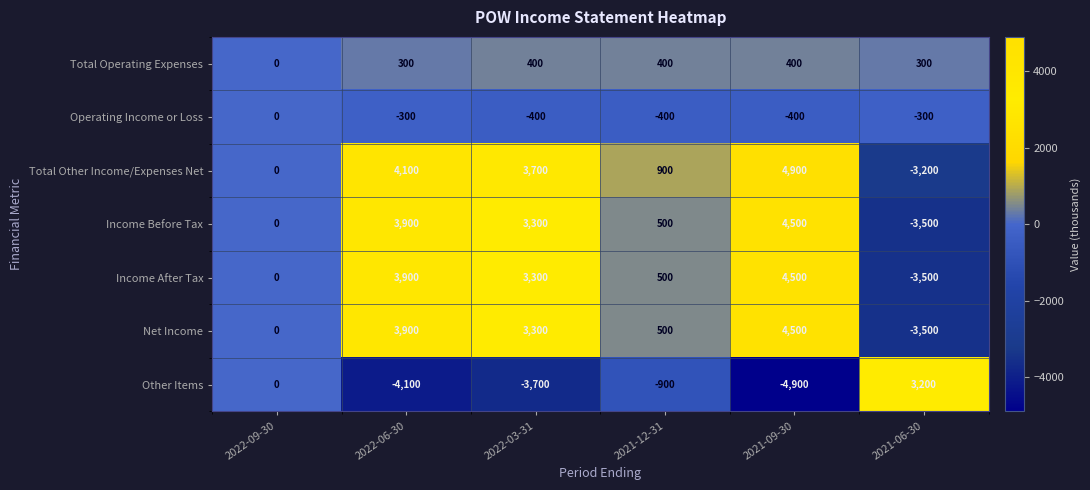

How many series are shown in this chart?

7